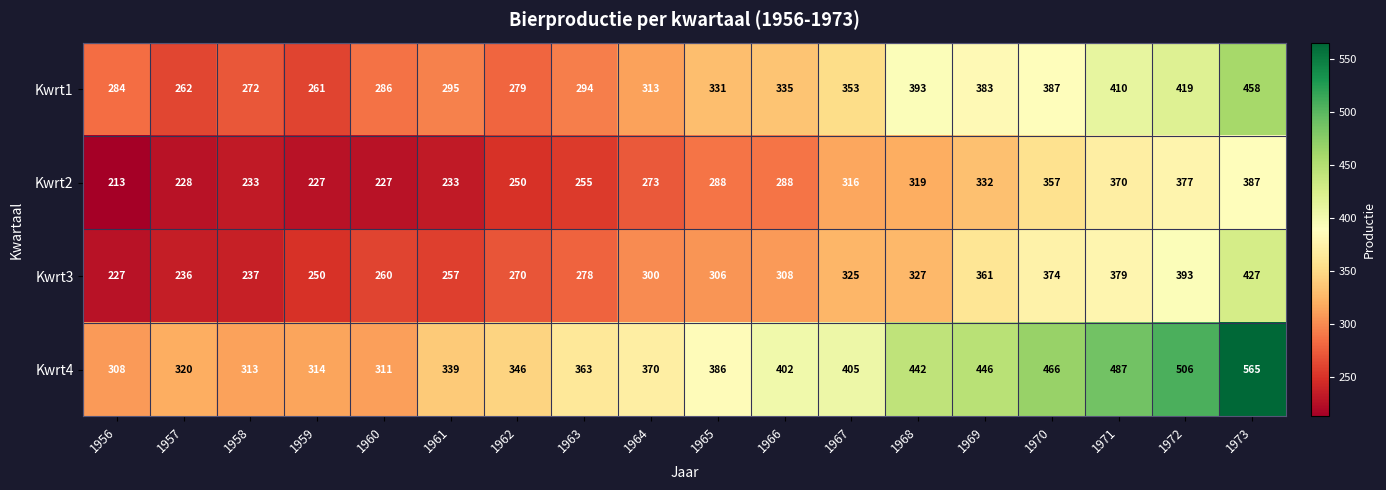

What is the total value across all series at 1970?

1584